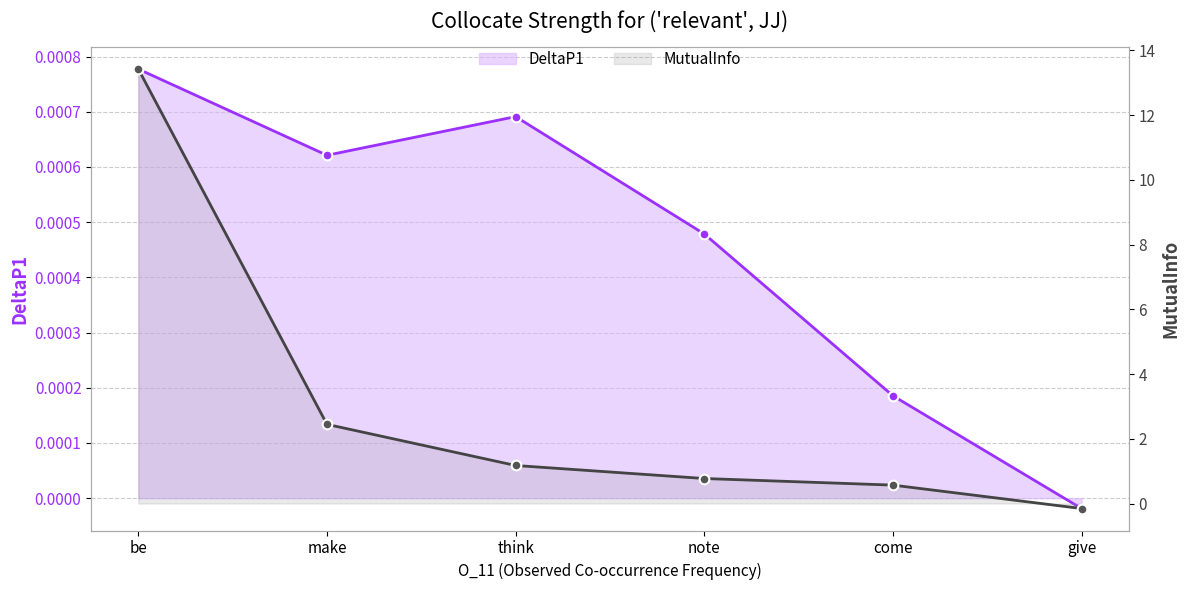

What is the average value of the MutualInfo series?

3.0